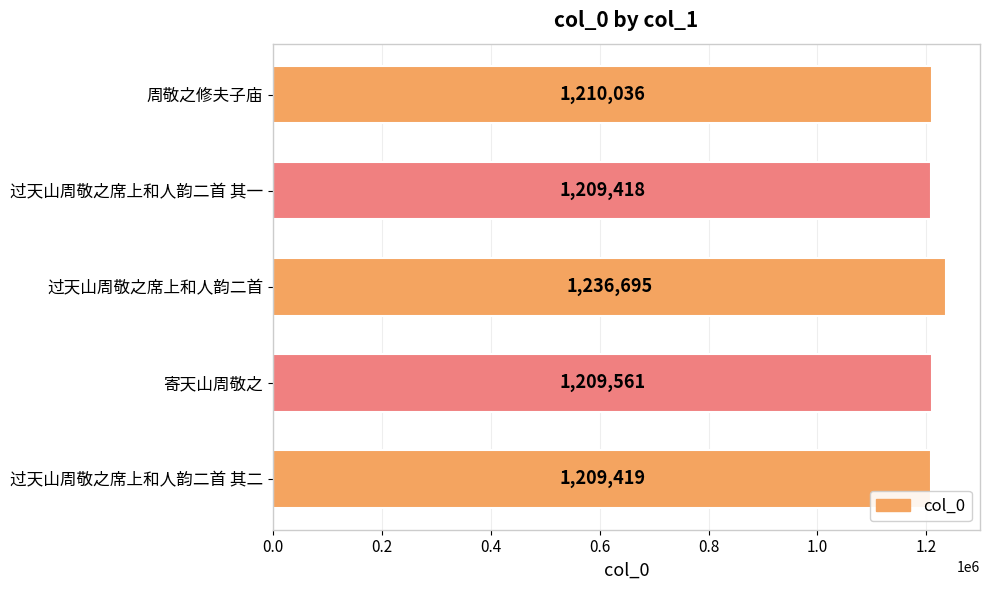

What is the average value?

1215026